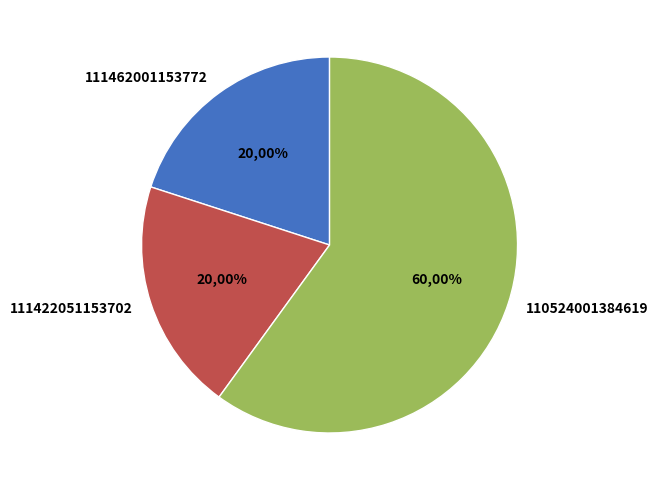

True or false: 111422051153702 accounts for 14% of the total.

False